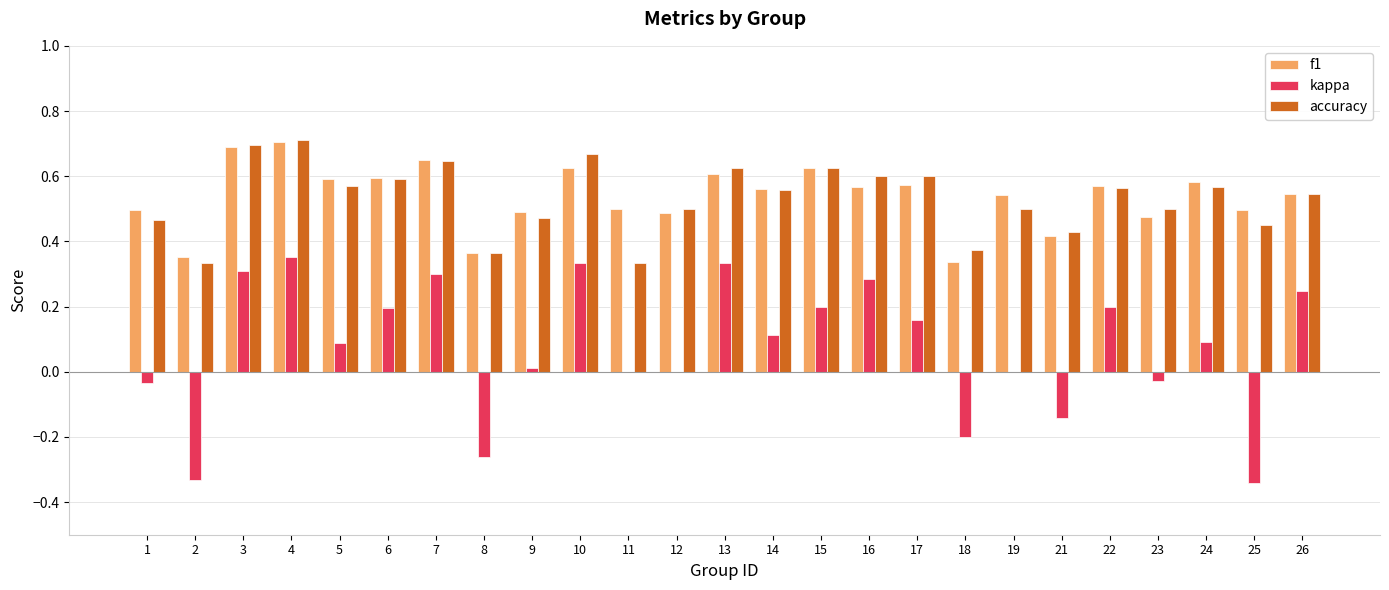

Which series changed the most between 7 and 25?

kappa